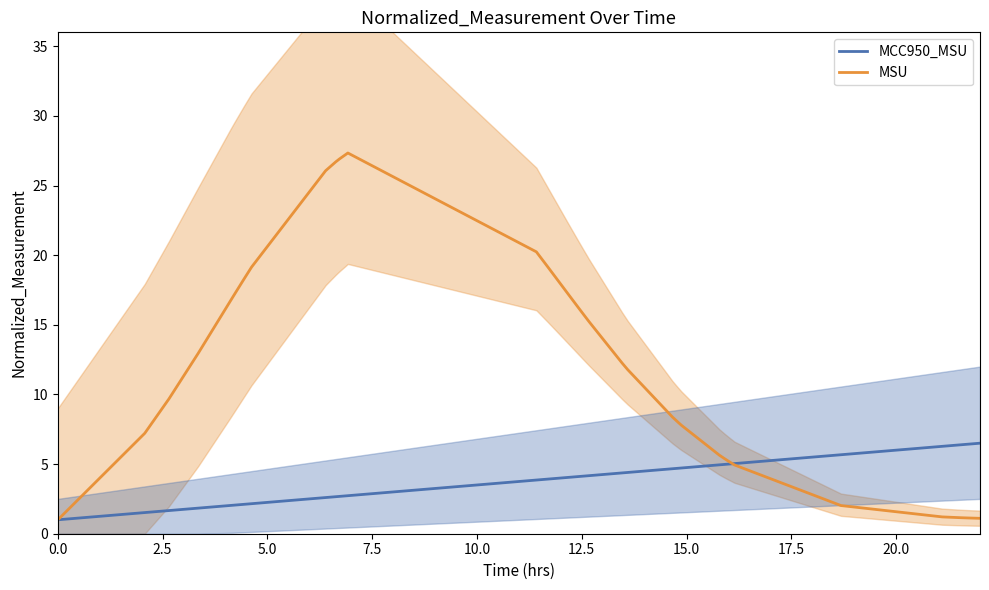

What is the average value of the MSU series?

10.7